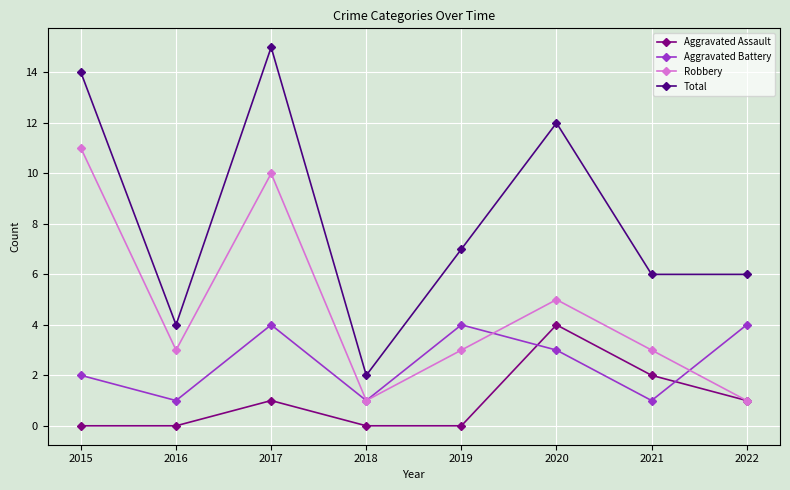

True or false: Aggravated Assault has more than 0 interior local peaks.

True